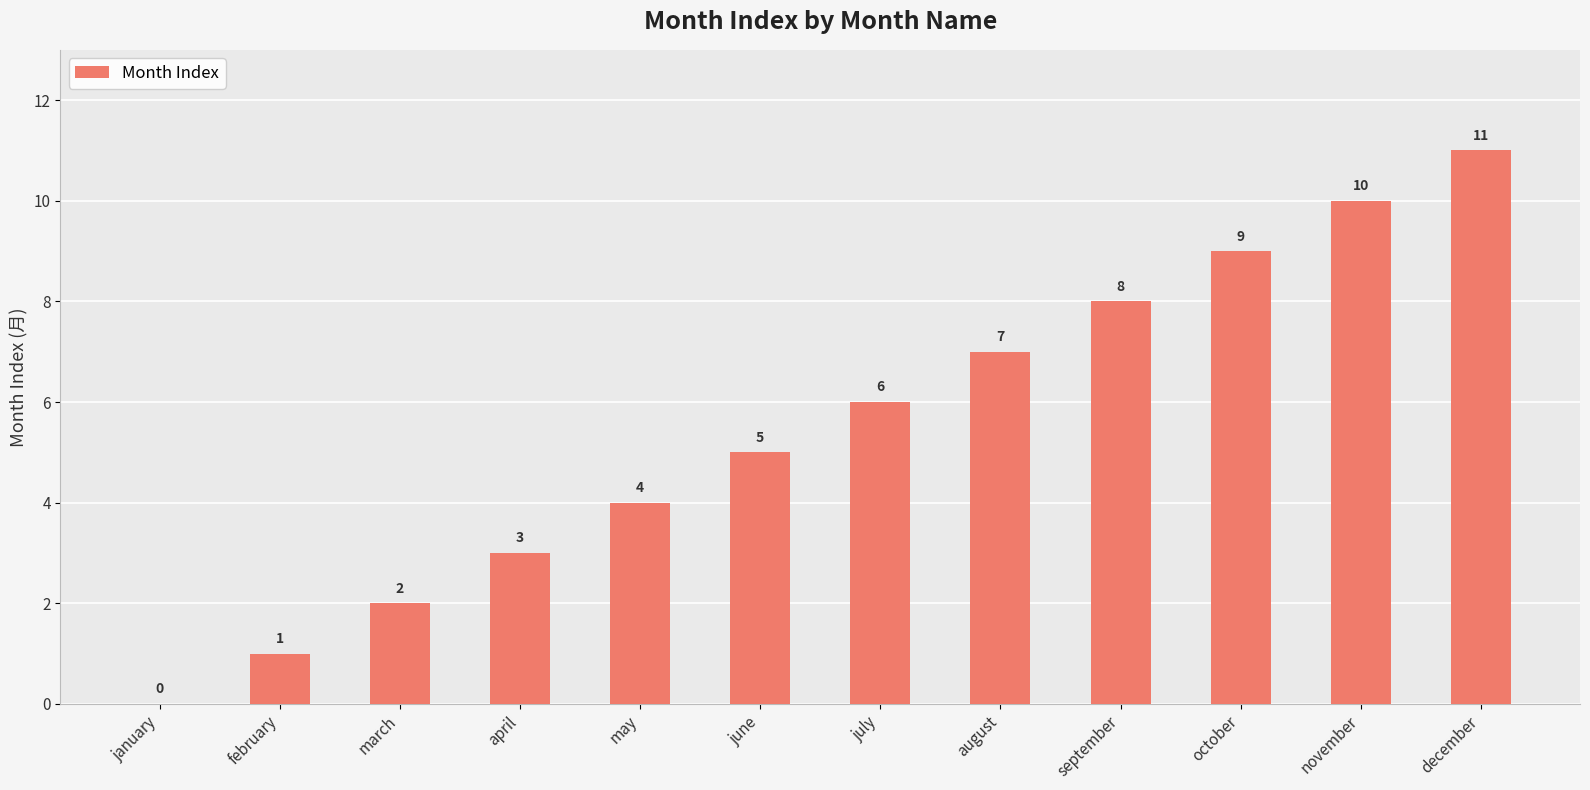

Approximately how many times larger is the value at may compared to april?

1.3